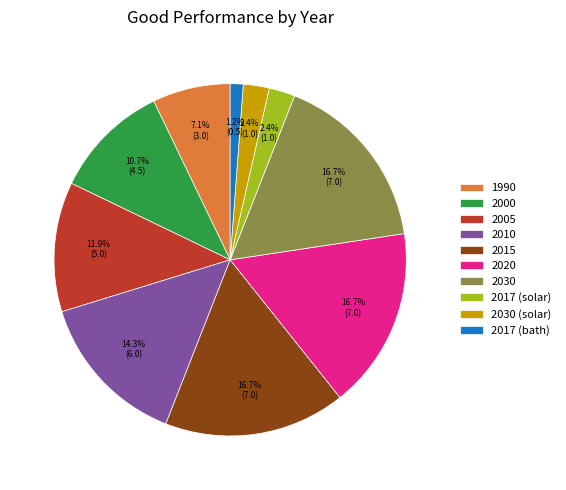

Does any single category account for the majority?

No